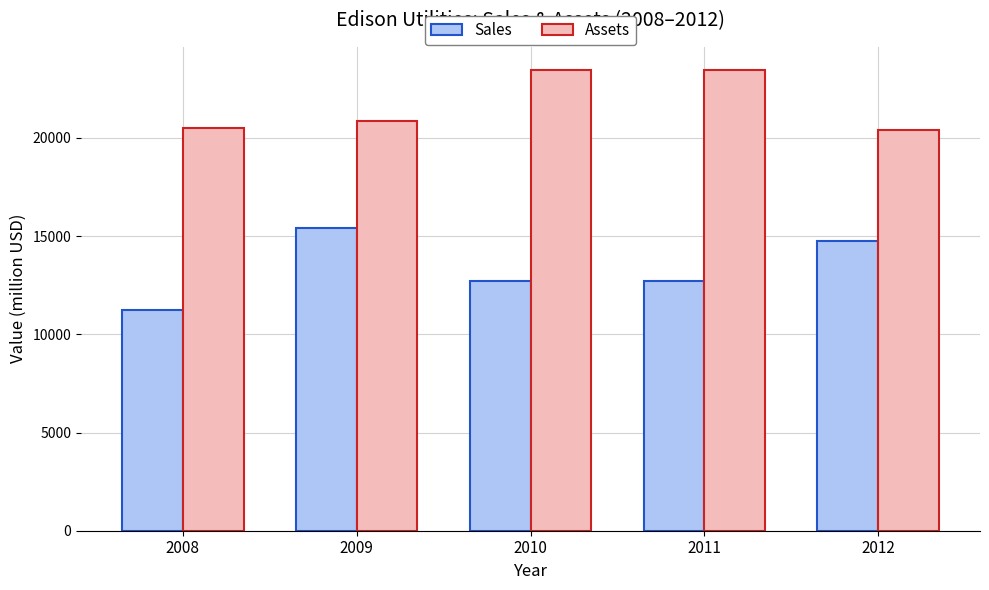

What is the spread (max minus min) of values at 2010?

10760